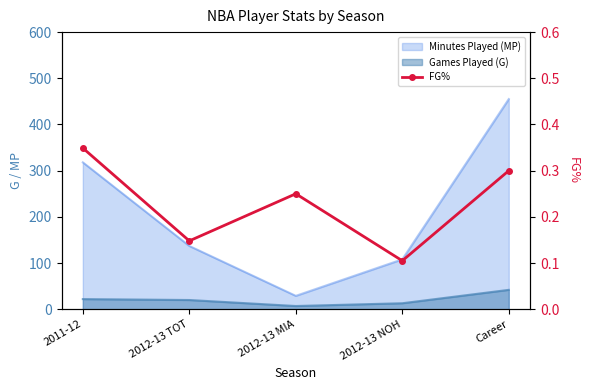

Reading left to right, what are all the values shown in this chart?

0.3	0.1	0.2	0.1	0.3